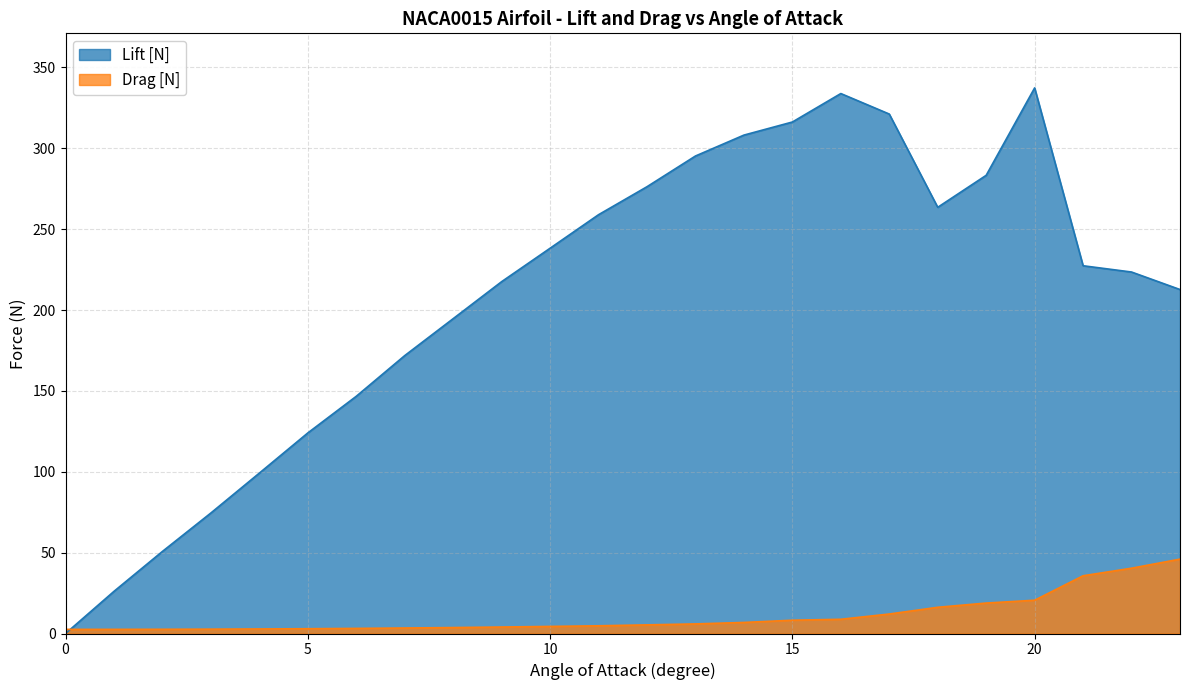

Reading left to right, list all the values displayed in this chart.

Lift [N]: 0=0.0	1=26.1	2=50.8	3=74.5	4=99.2	5=124.0	6=146.7	7=171.8	8=194.7	9=217.5	10=238.2	11=258.9	12=276.2	13=295.2	14=308.1	15=316.2	16=333.8	17=321.2	18=263.5	19=283.3	20=337.3	21=227.4	22=223.5	23=212.7
Drag [N]: 0=2.5	1=2.6	2=2.6	3=2.7	4=2.8	5=3.0	6=3.2	7=3.4	8=3.7	9=4.0	10=4.4	11=4.8	12=5.3	13=5.9	14=6.8	15=8.2	16=8.8	17=12.0	18=16.2	19=18.8	20=20.6	21=35.7	22=40.4	23=46.0